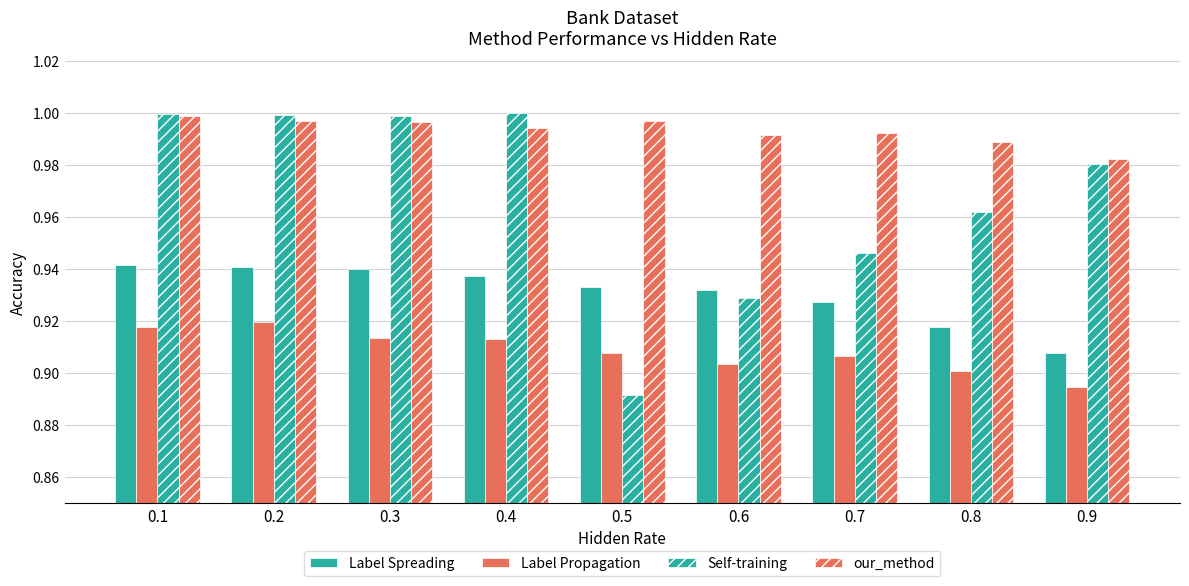

How many groups of bars are there?

9